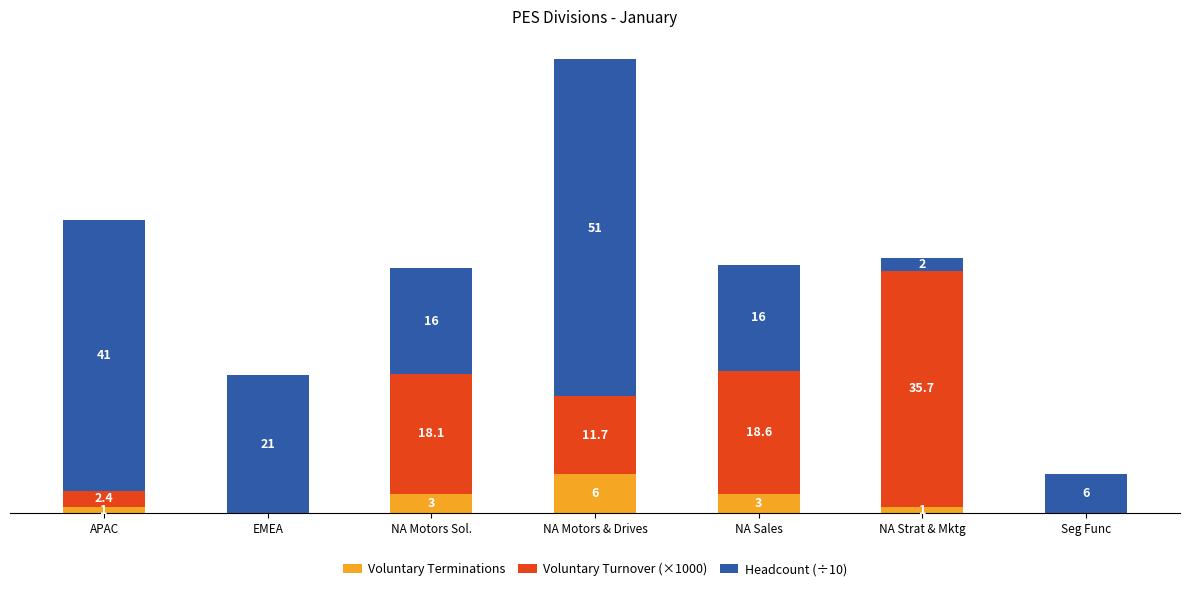

Which category has the highest value in the Voluntary Terminations series?

NA Motors & Drives